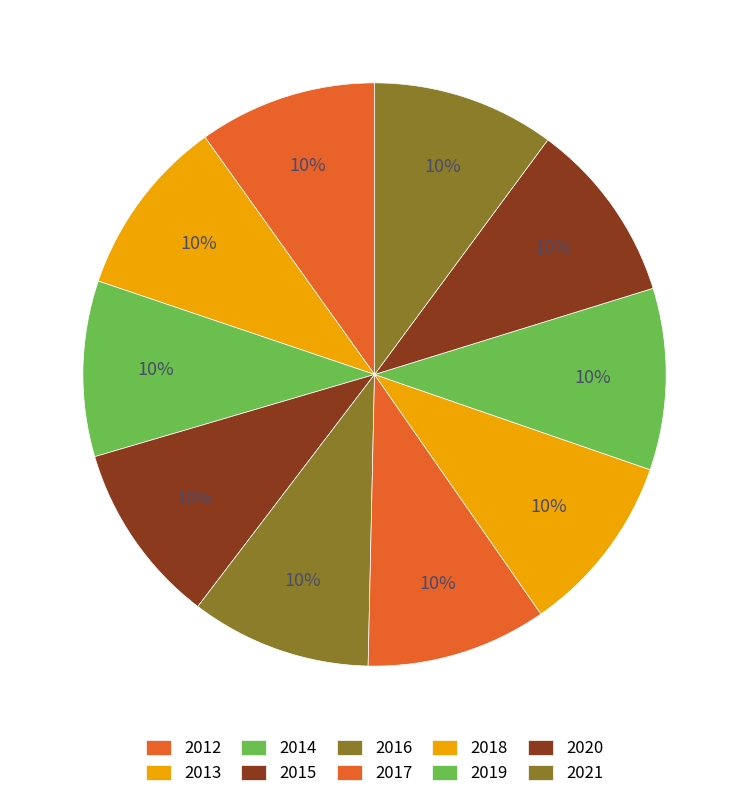

Rank the categories by value from lowest to highest.

2014, 2012, 2013, 2016, 2017, 2018, 2019, 2015, 2020, 2021